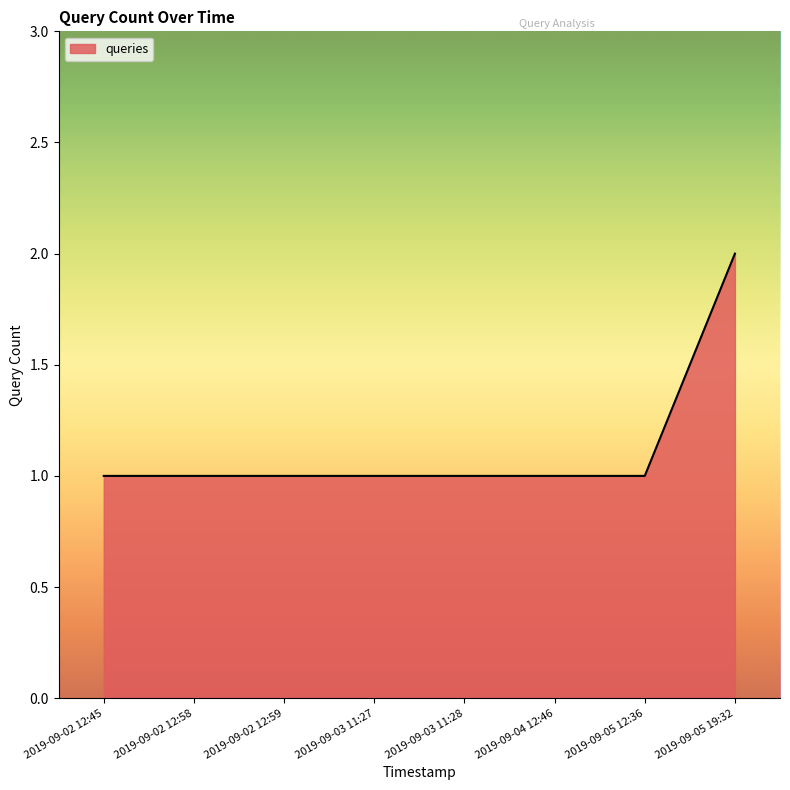

What is the approximate value at 2019-09-03 11:28?

1